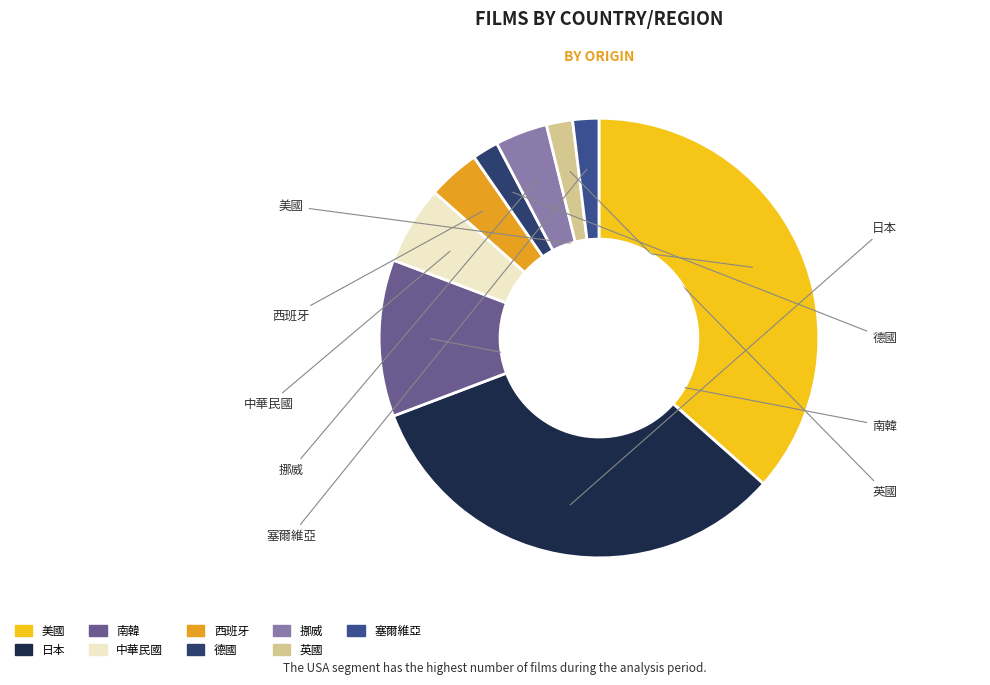

Do 日本 and 德國 together represent more than half of the pie?

No